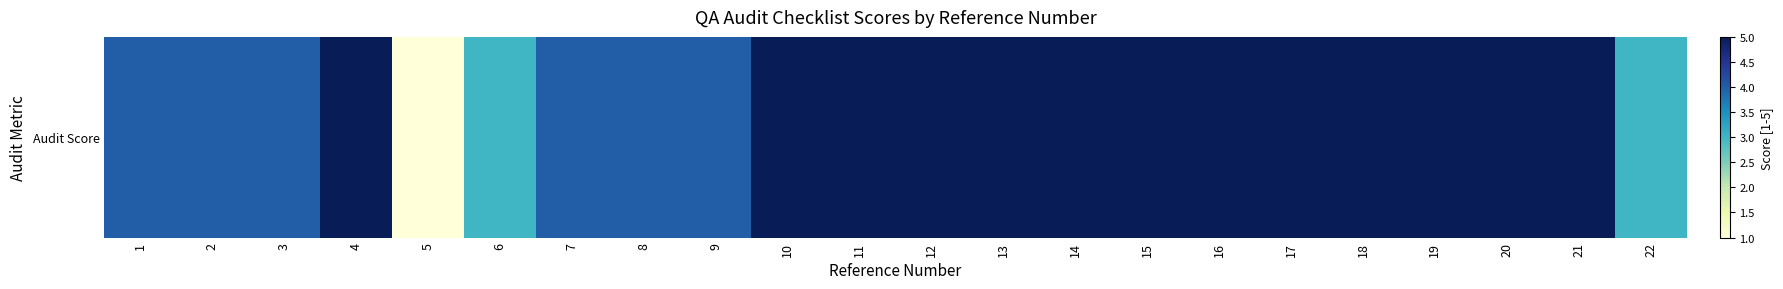

At which category does the chart reach its minimum across all series?

5